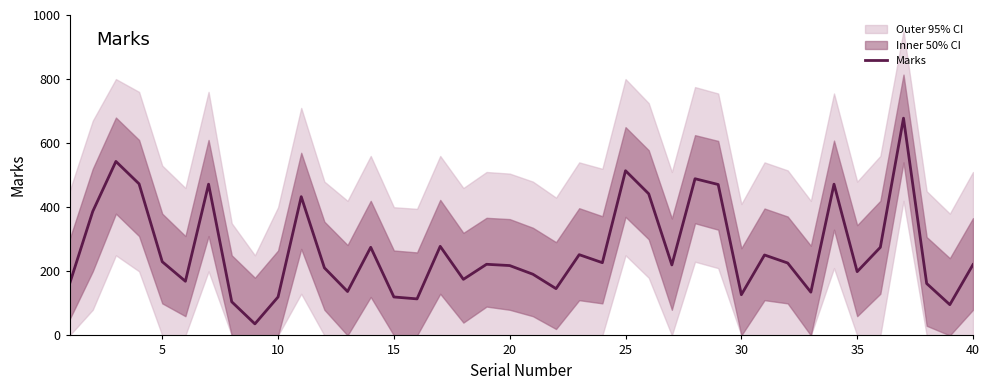

The value of Marks at 30 is 127. True or false?

True